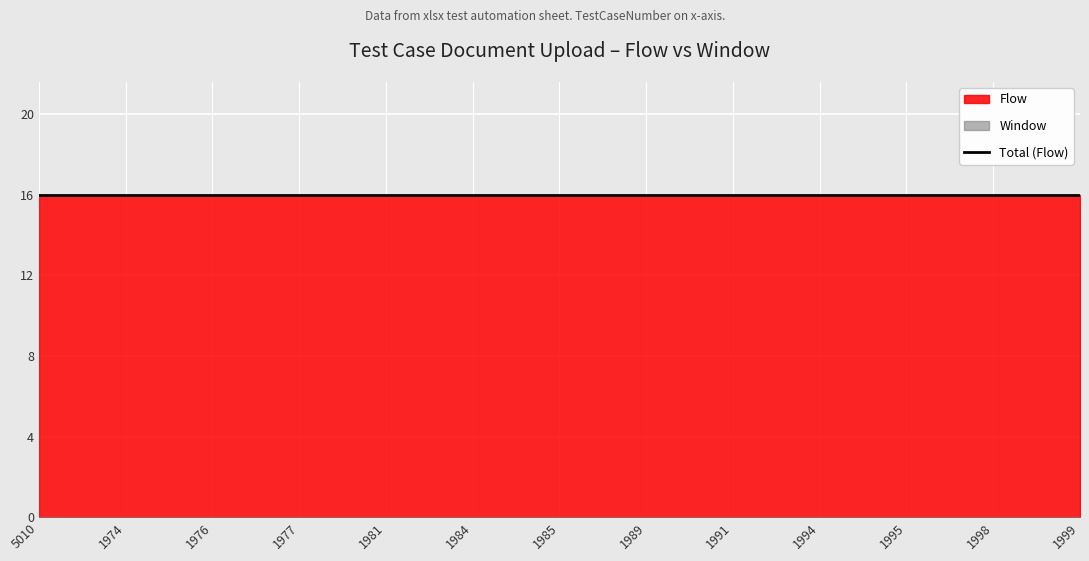

Reading left to right, transcribe all the data shown in this chart.

Window: 5010=0	1974=0	1976=0	1977=0	1981=0	1984=0	1985=0	1989=0	1991=0	1994=0	1995=0	1998=0	1999=0
Flow: 5010=16	1974=16	1976=16	1977=16	1981=16	1984=16	1985=16	1989=16	1991=16	1994=16	1995=16	1998=16	1999=16